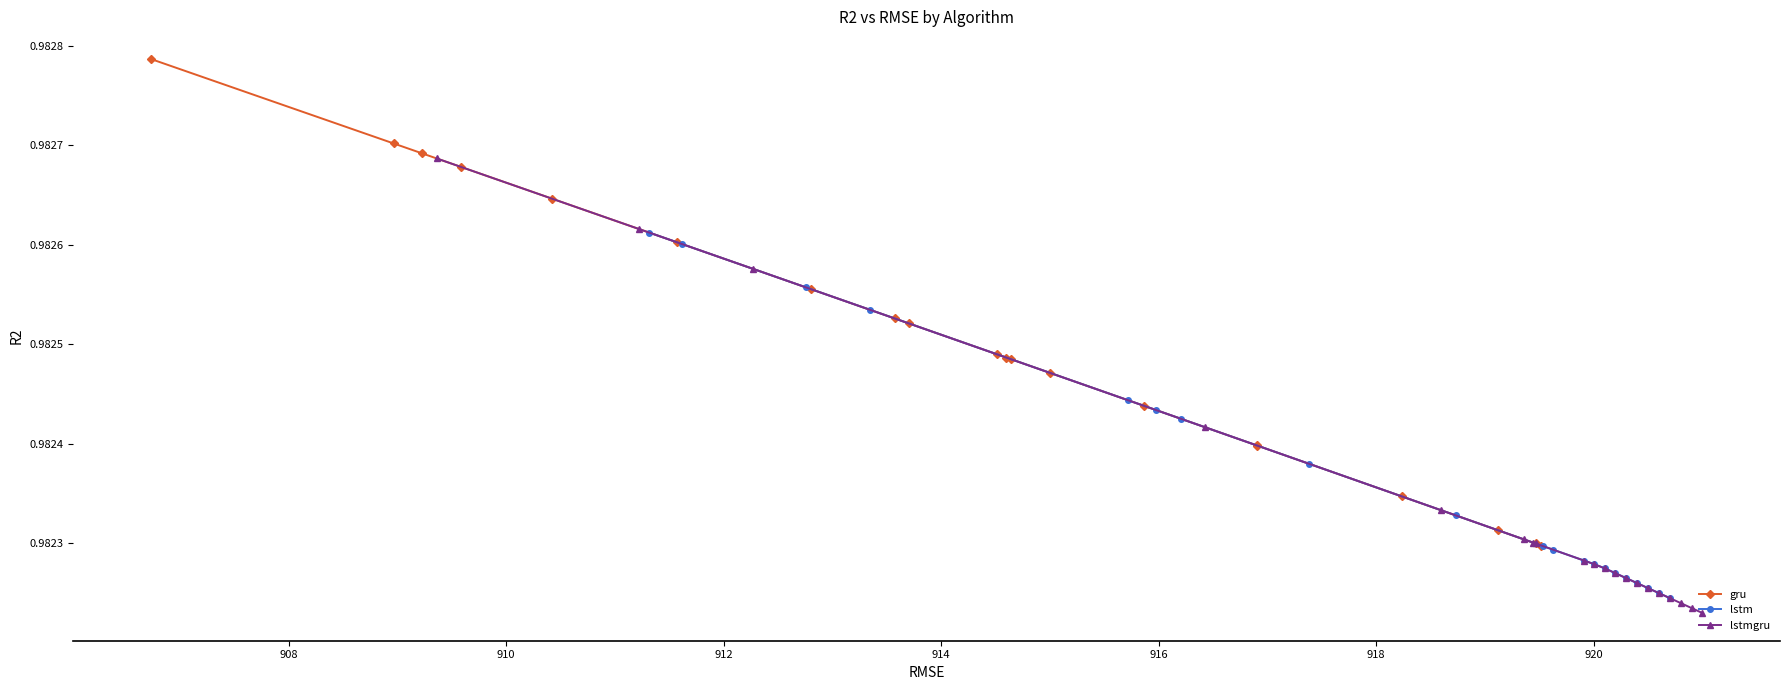

How many gru values are between 0 and 1?

20